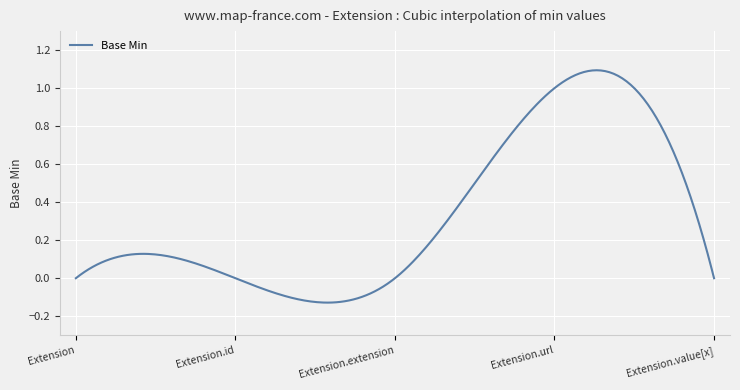

Does the chart display data point markers on the line(s)?

No